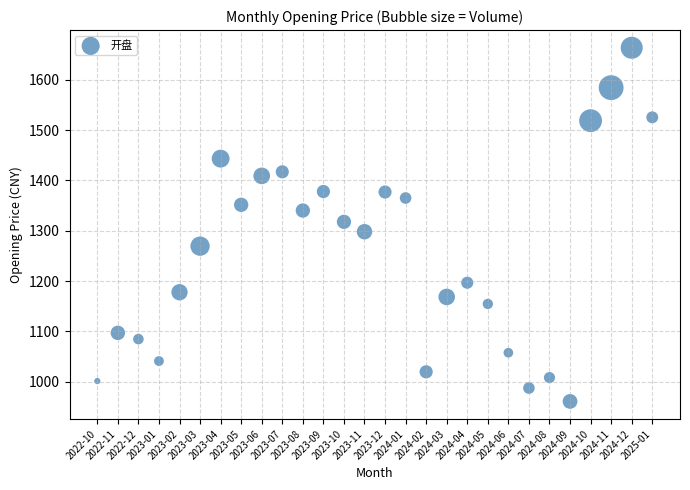

What is the range of Y values (max minus min)?

702.5